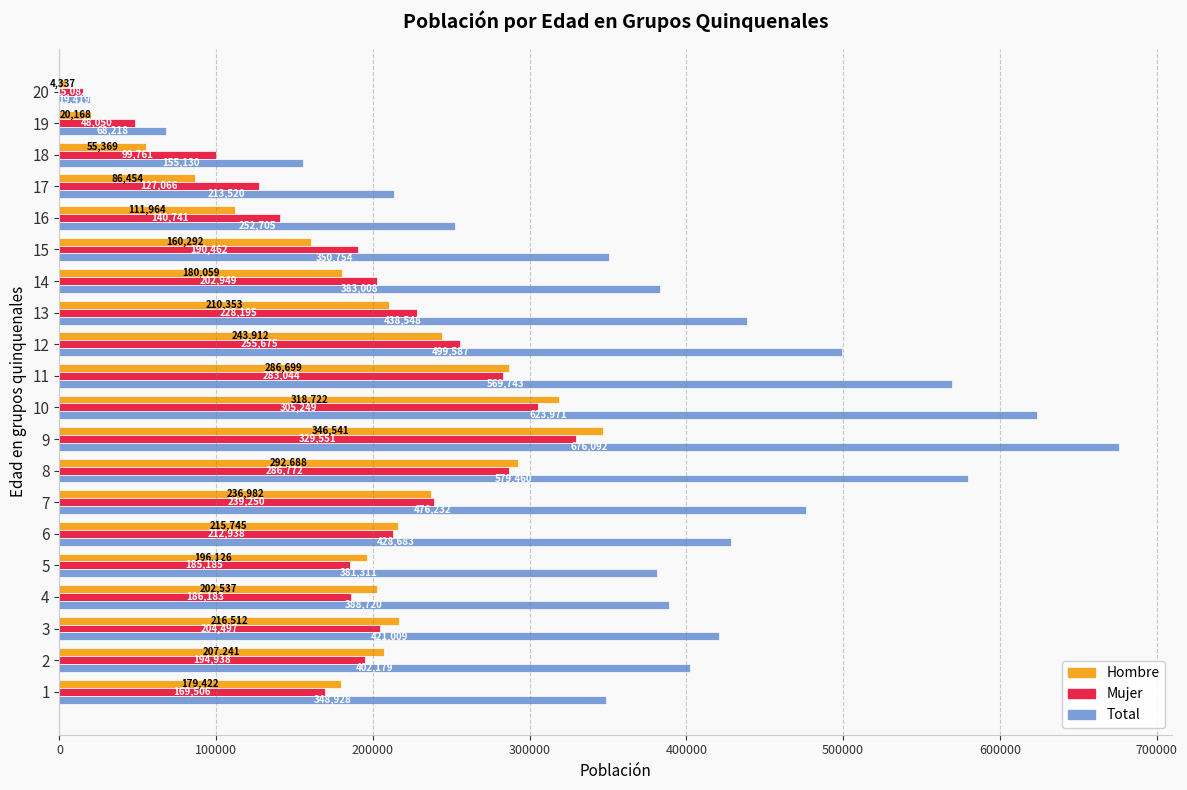

Read the Total value at 12, to the nearest 100.

499600